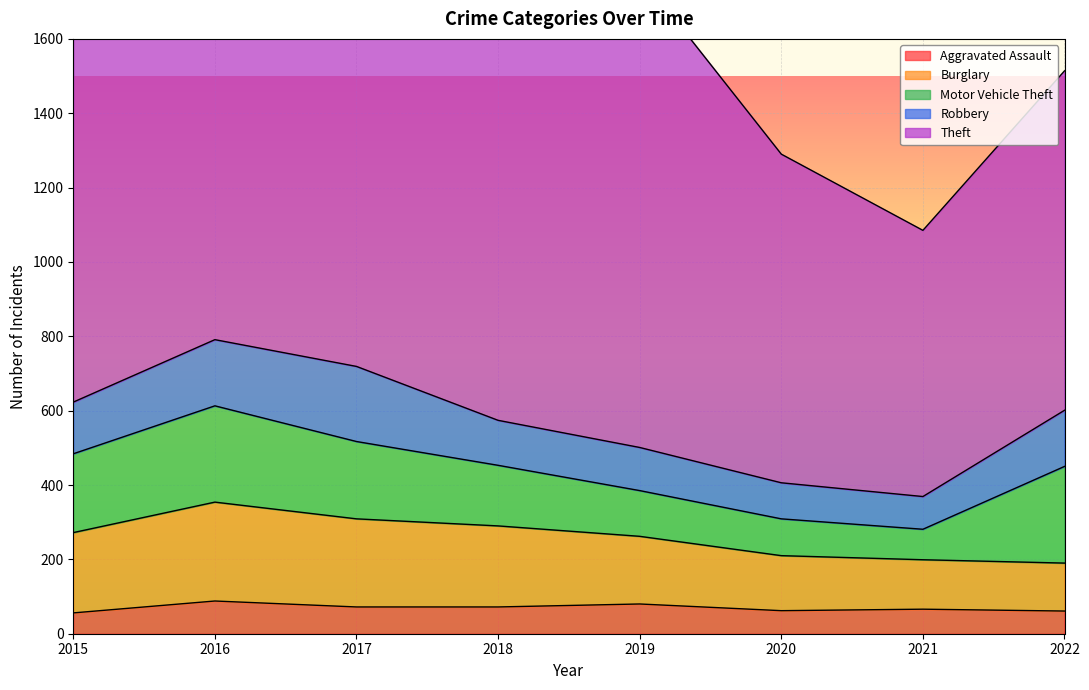

What is the approximate value of Theft at 2018?

1170